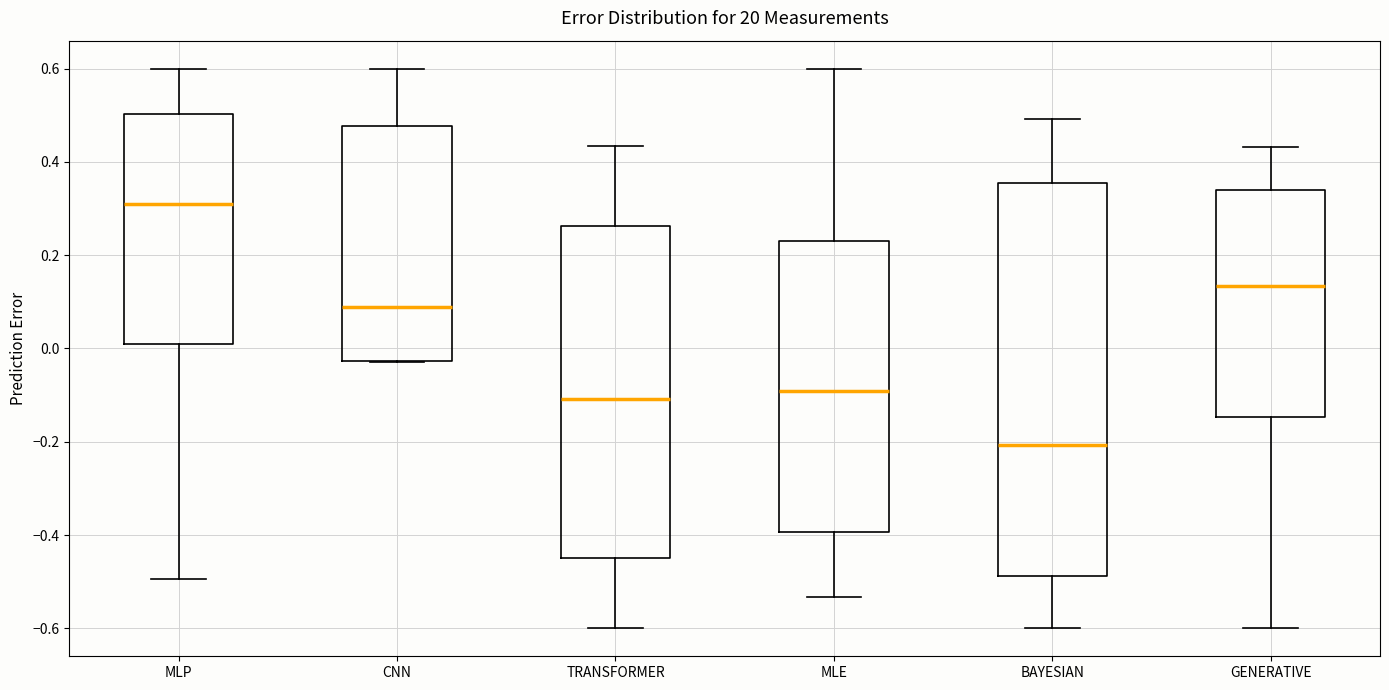

Where is the lower edge of the box for BAYESIAN on the y-axis? The values are not printed on the chart, so give them approximately, as read against the axis.

-0.48